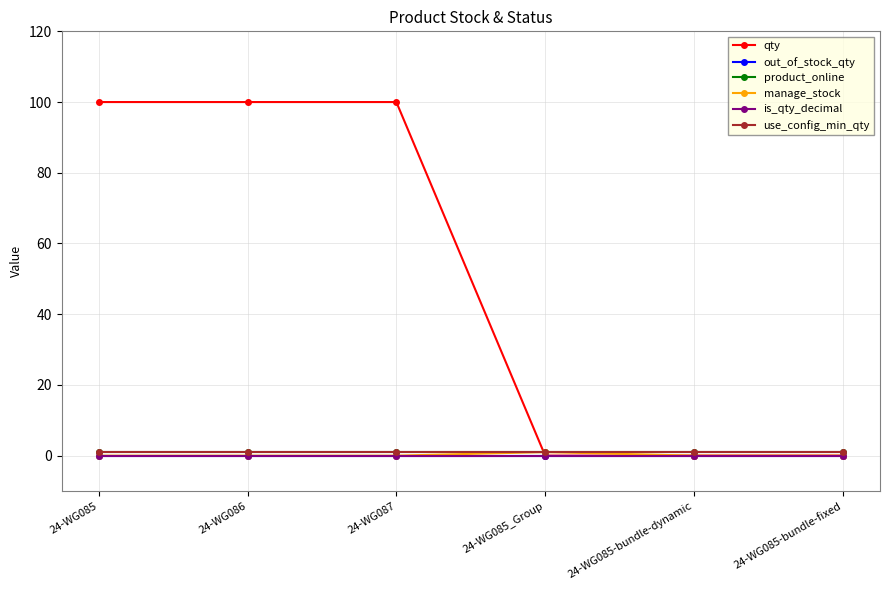

Does the chart display data point markers on the line(s)?

Yes